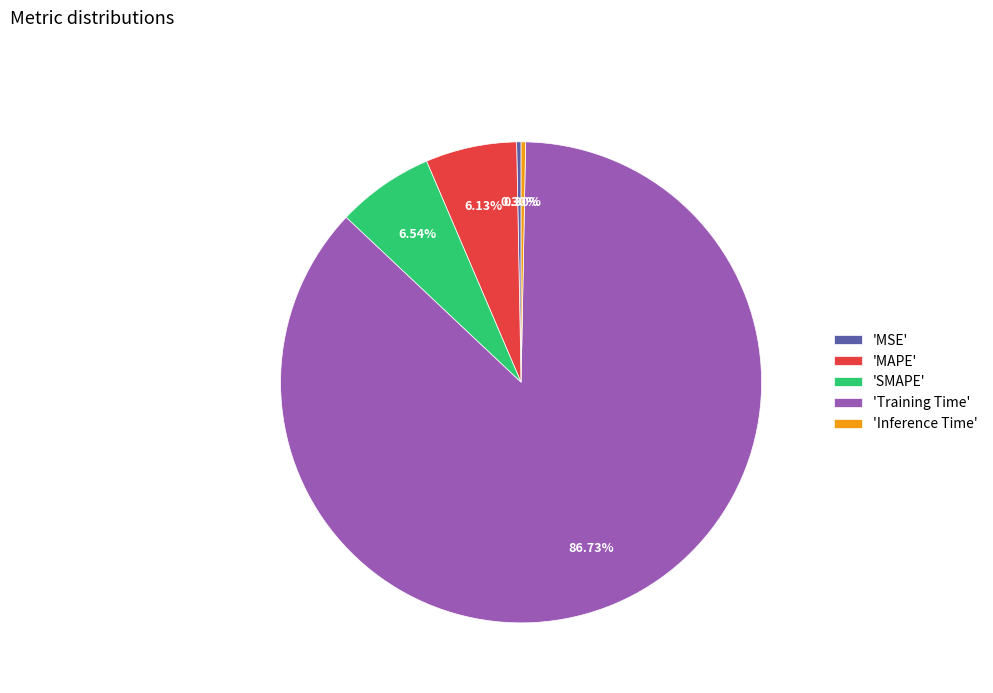

Is there any slice that represents more than half of the pie?

Yes